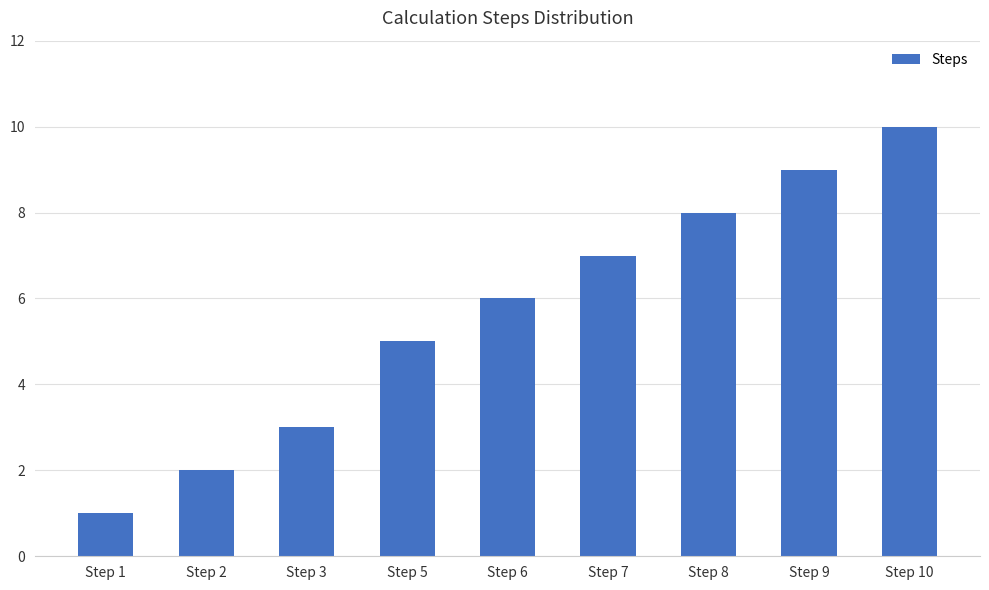

What is the value of the 2nd bar from the left?

2